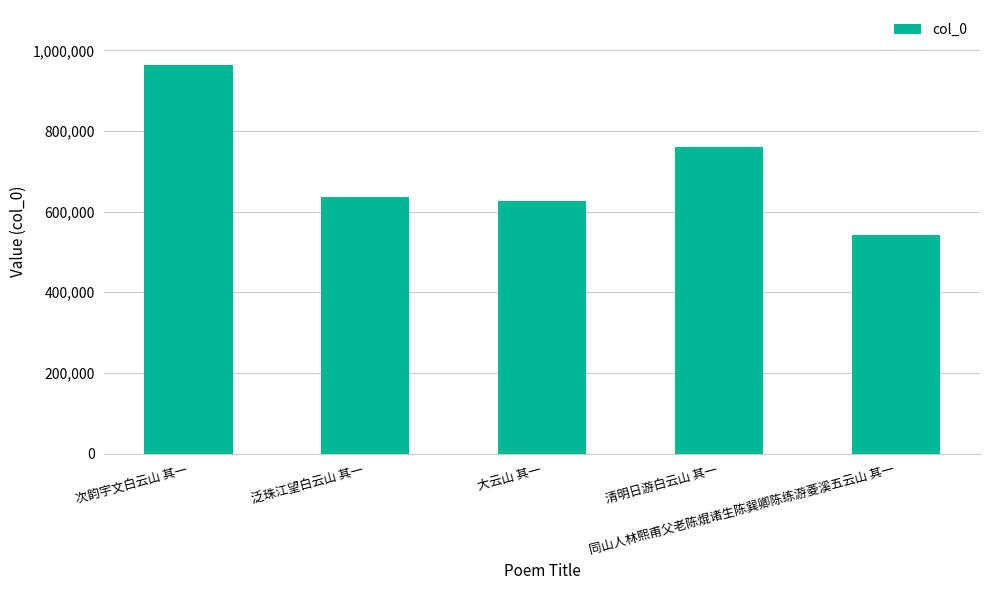

Reading left to right, extract all data points from this chart.

次韵宇文白云山 其一=964336	泛珠江望白云山 其一=636480	大云山 其一=626661	清明日游白云山 其一=760393	同山人林熙甫父老陈焜诸生陈巽卿陈练游菱溪五云山 其一=541268